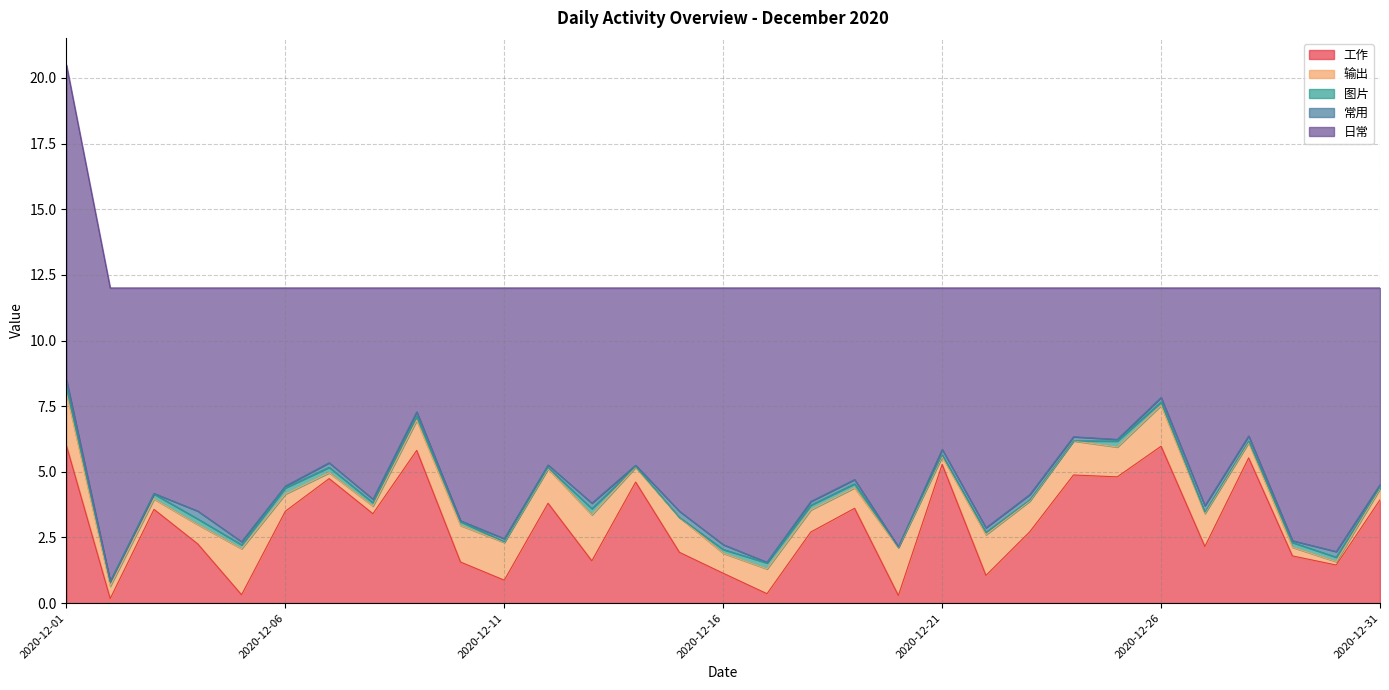

What is the total value across all series at 2020-12-07?

12.0